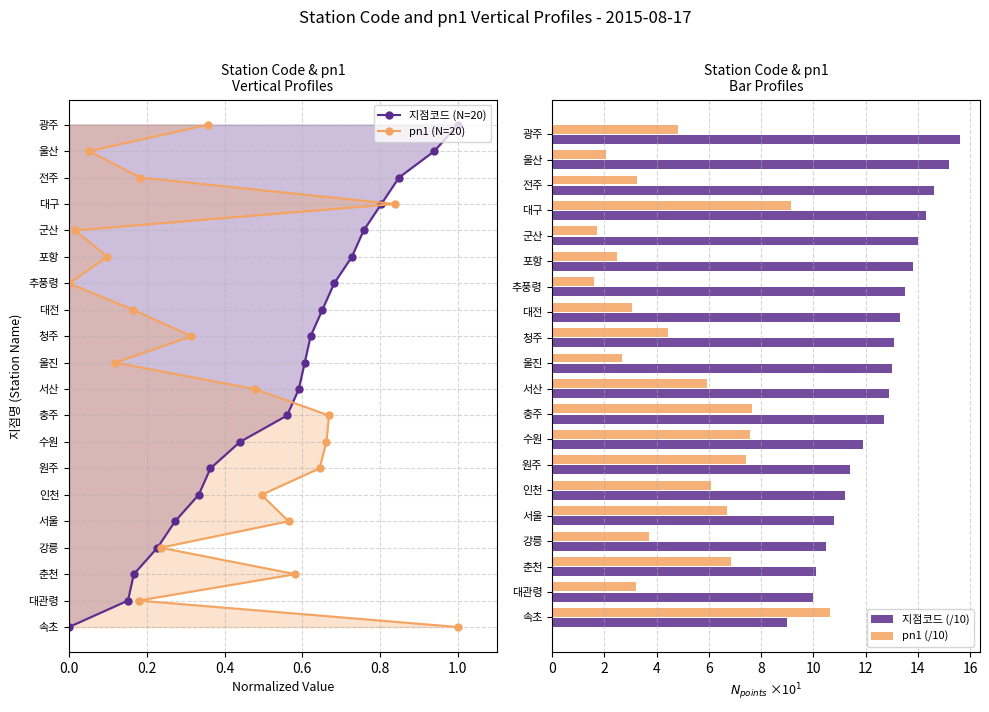

The 지점코드 (/10) series shows 3.0 at 울진. True or false?

False